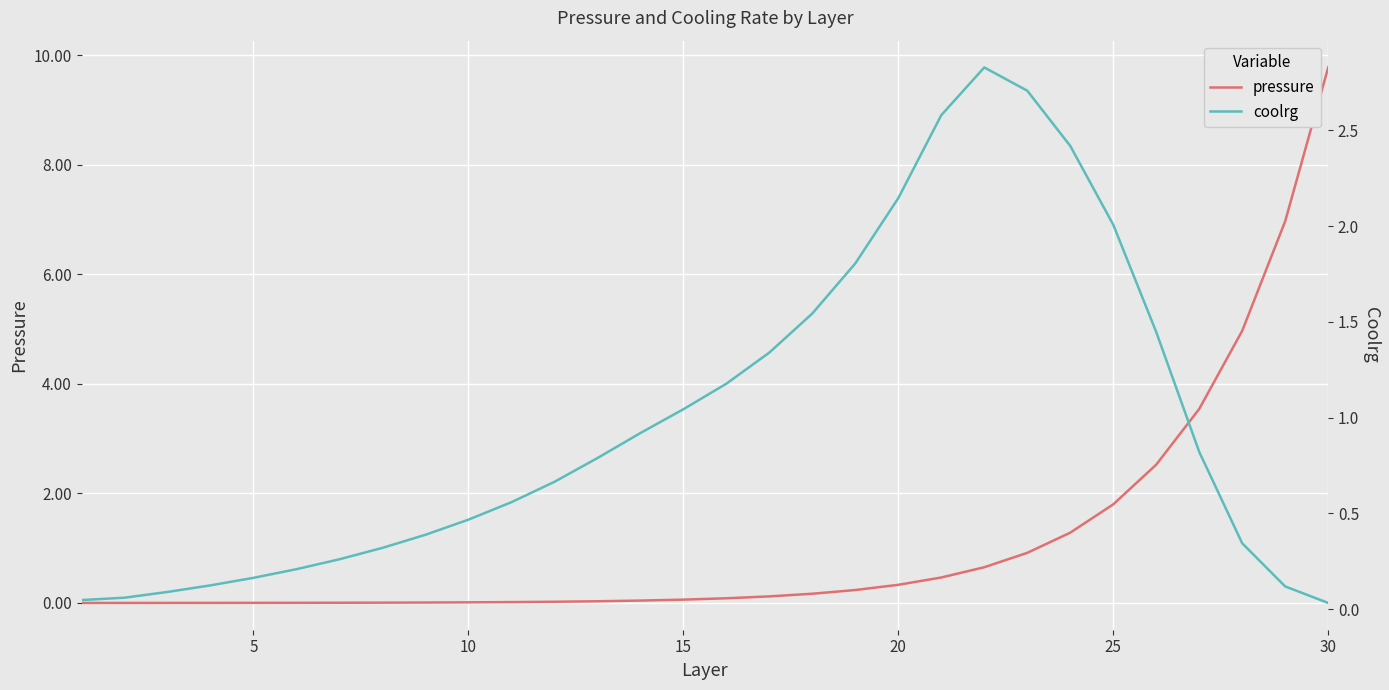

The value of pressure at 10 is 0.0. True or false?

True